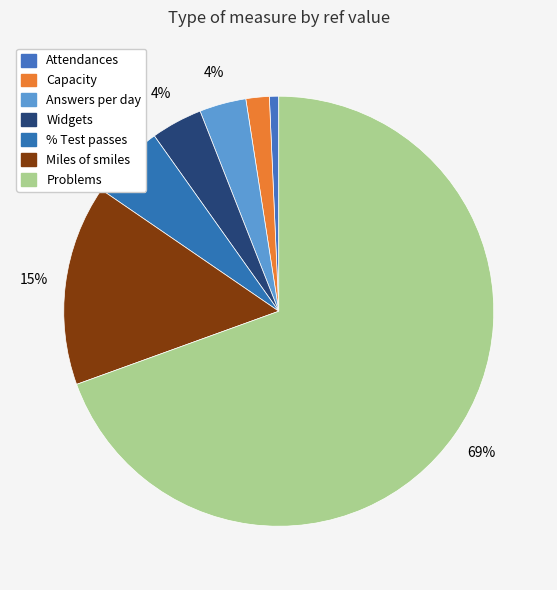

How many segments does this pie chart have?

7